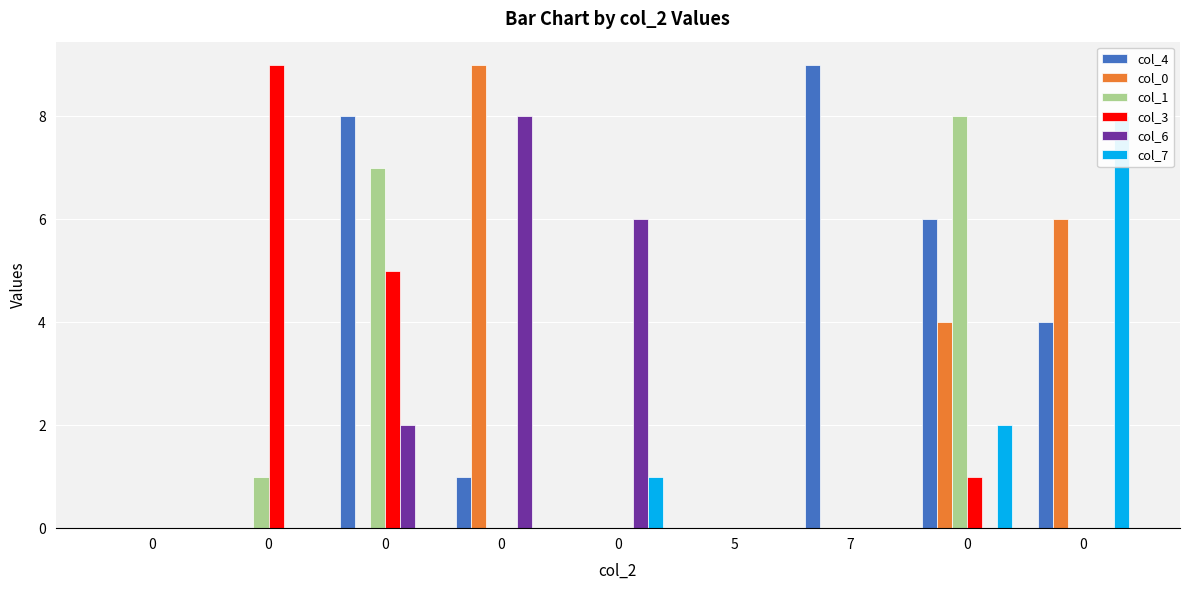

What is the difference between the maximum and second lowest values in the col_0 series?

9